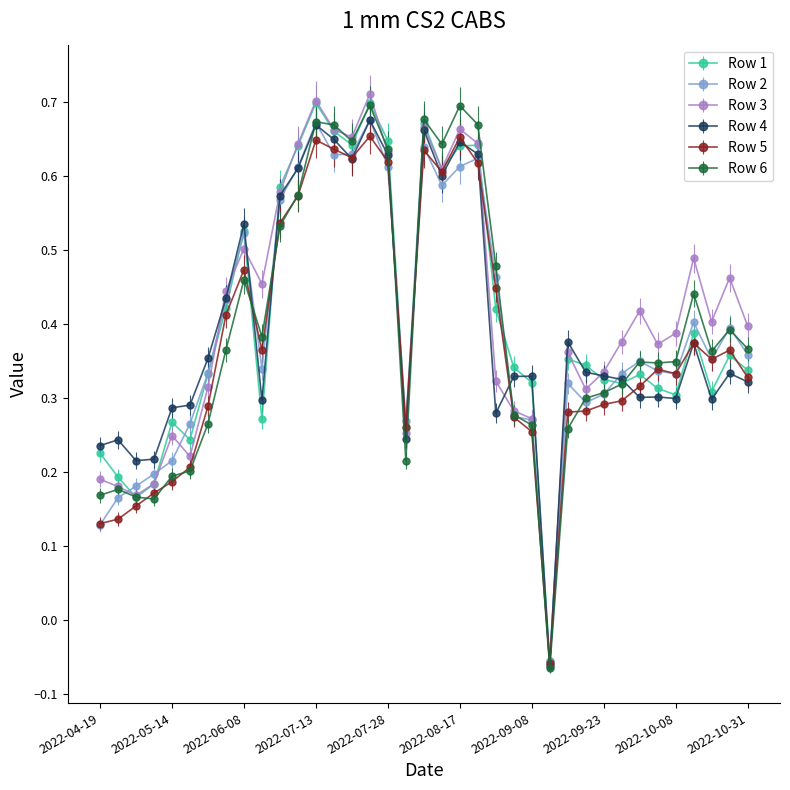

At how many categories does at least one series exceed 0?

36